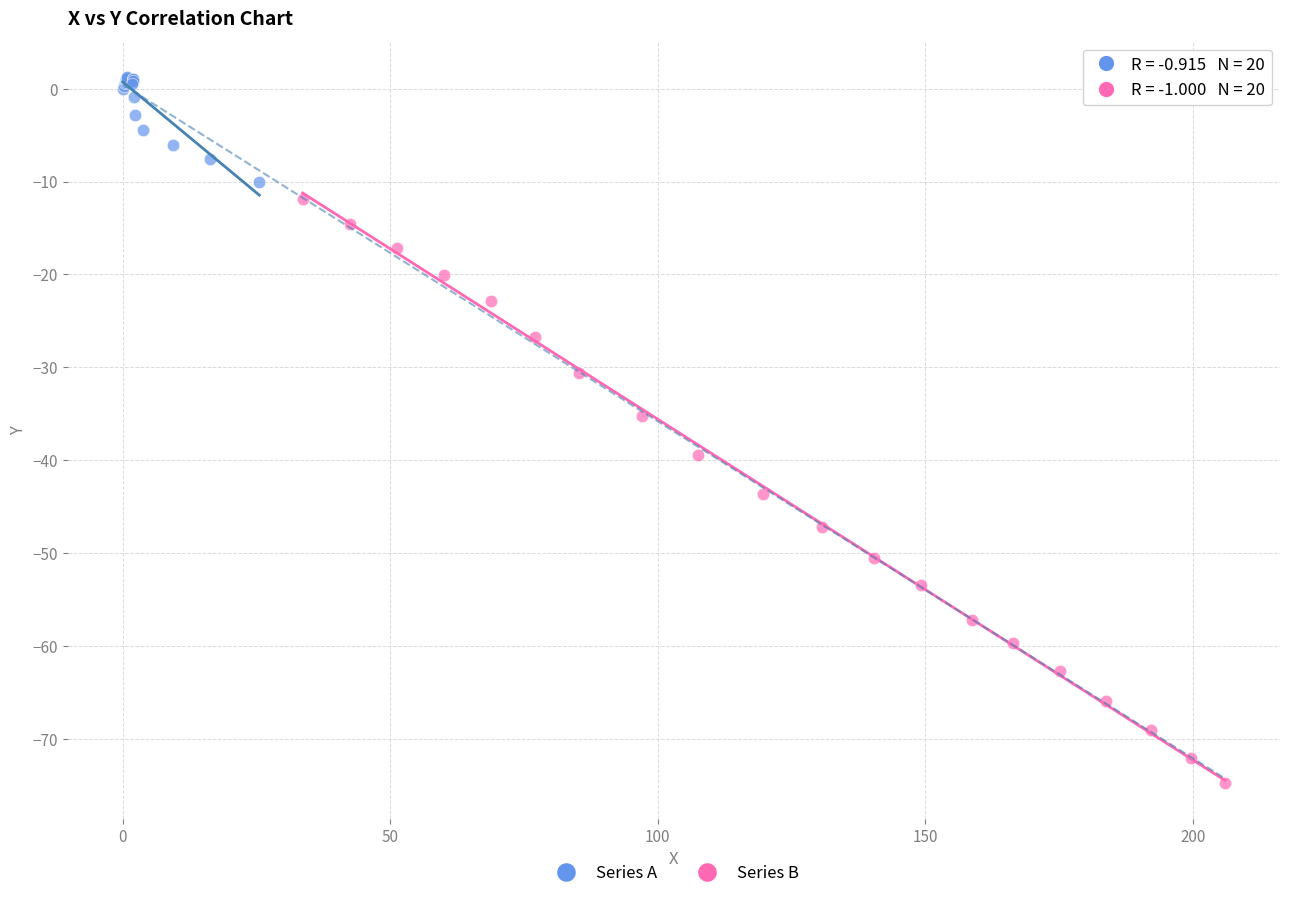

Which series contains the highest Y value?

Series A